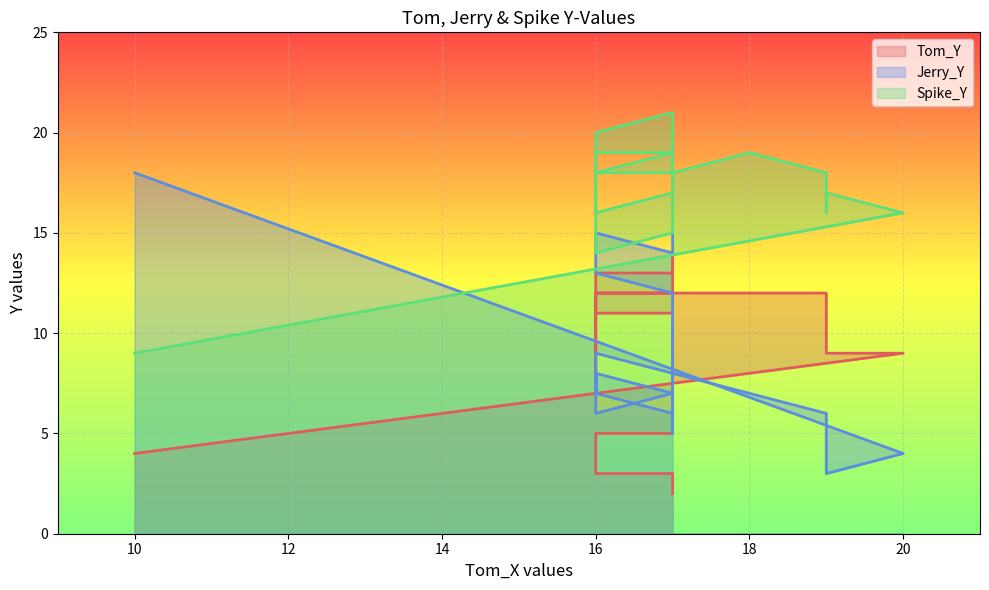

Which has a higher value, 16 or 16?

16